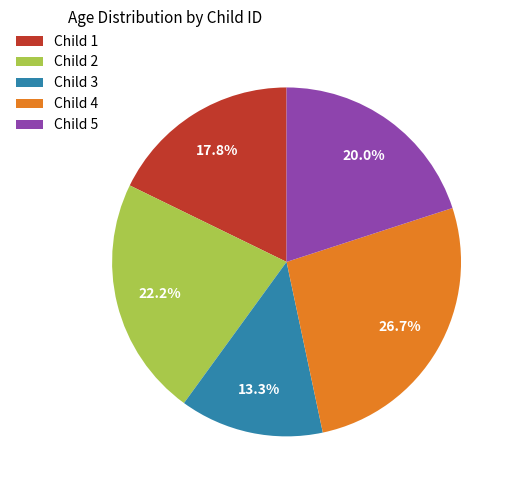

What is the smallest slice in the pie chart?

Child 3